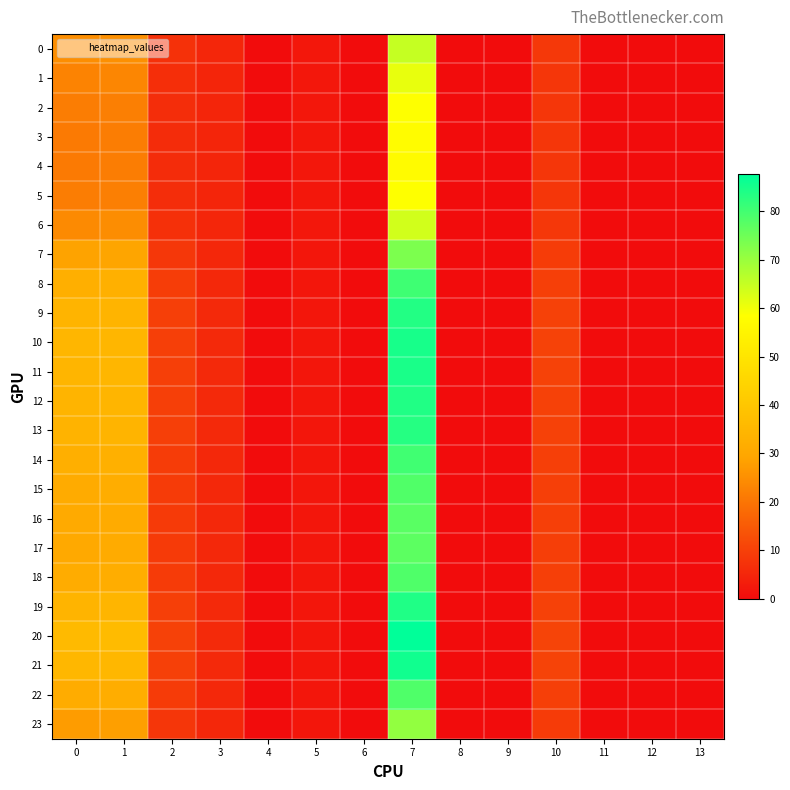

Which series has the largest total across all categories?

20